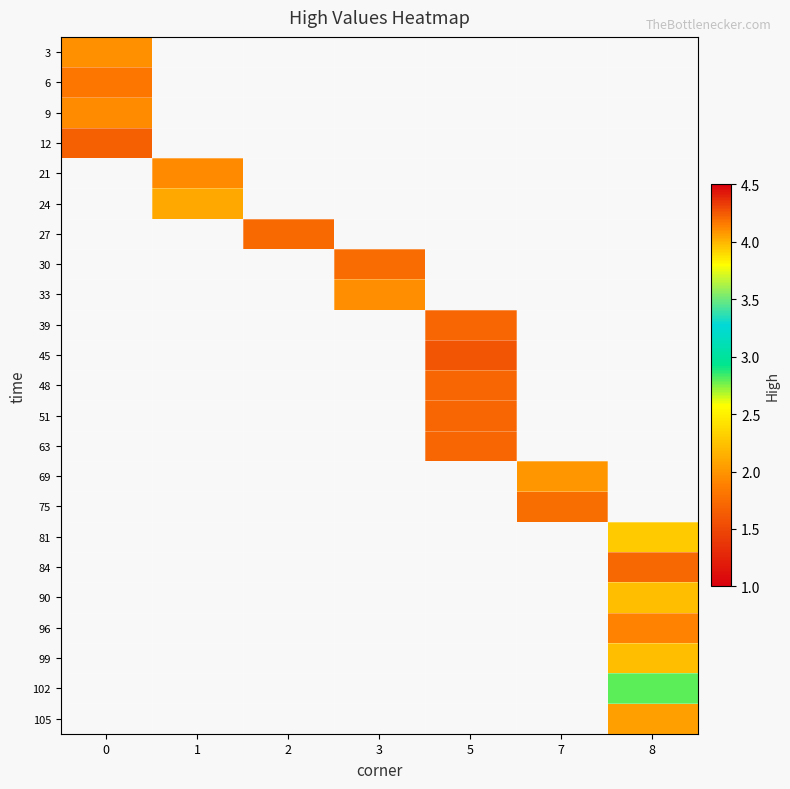

True or false: 96 has a value of 0.6 at 8.

False